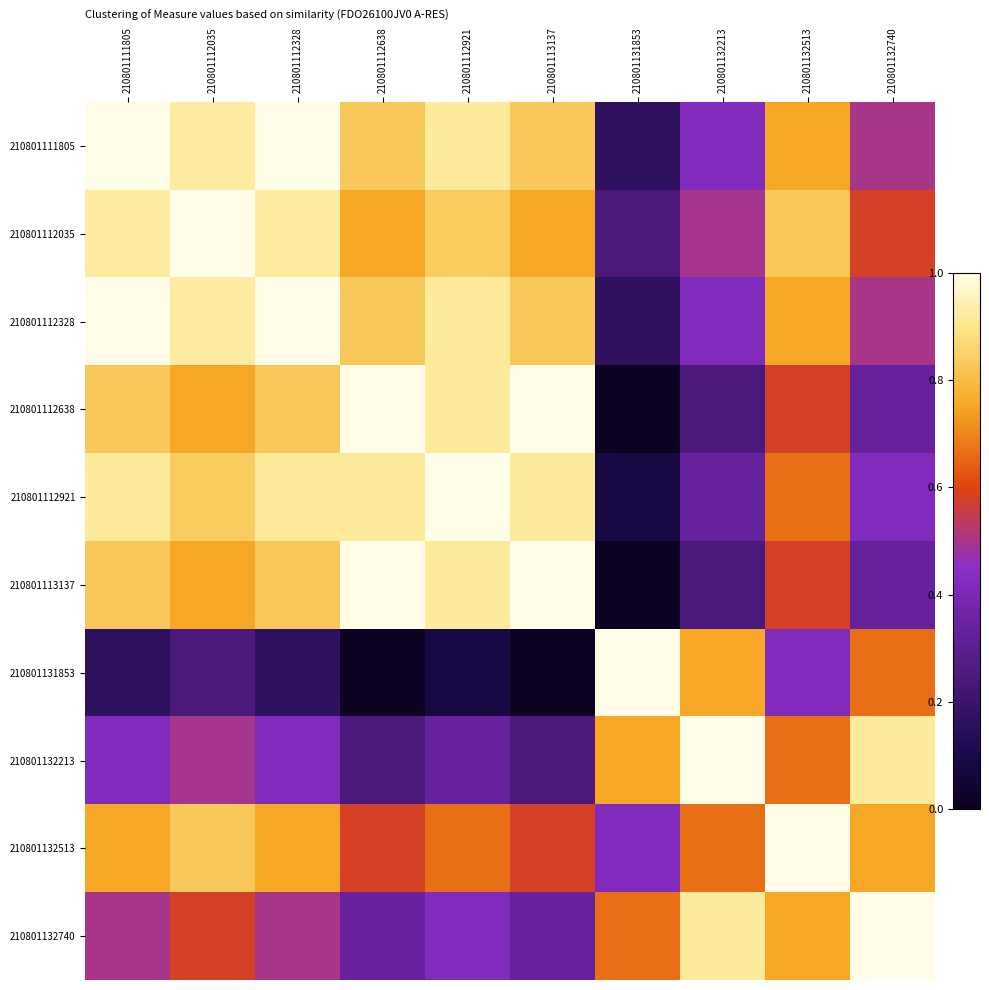

At how many categories does at least one series exceed 0?

10